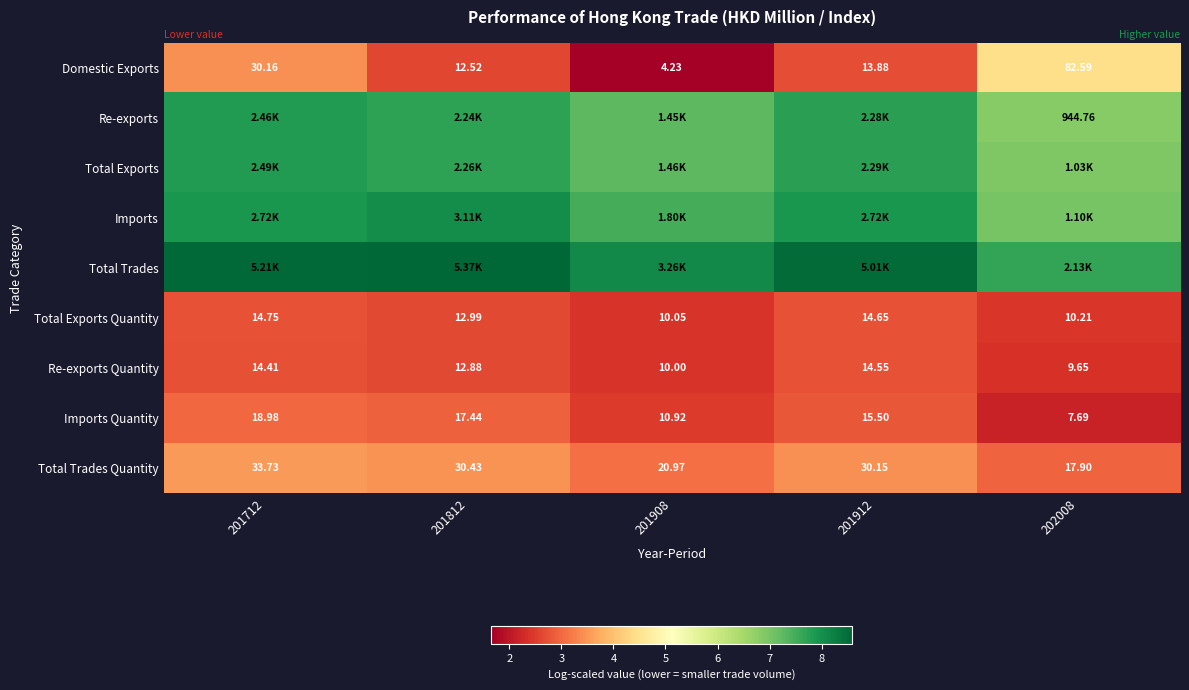

Is the value of Domestic Exports at 201812 greater than the value of Total Exports Quantity at 201912?

No